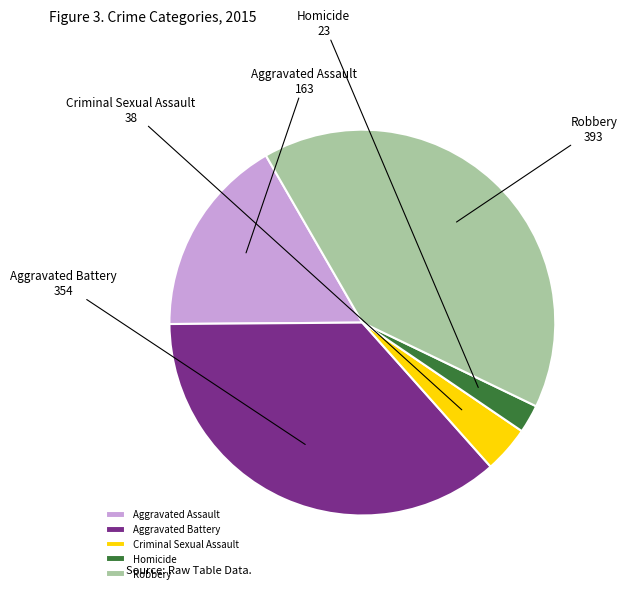

Rank the categories by value from highest to lowest.

Robbery, Aggravated Battery, Aggravated Assault, Criminal Sexual Assault, Homicide